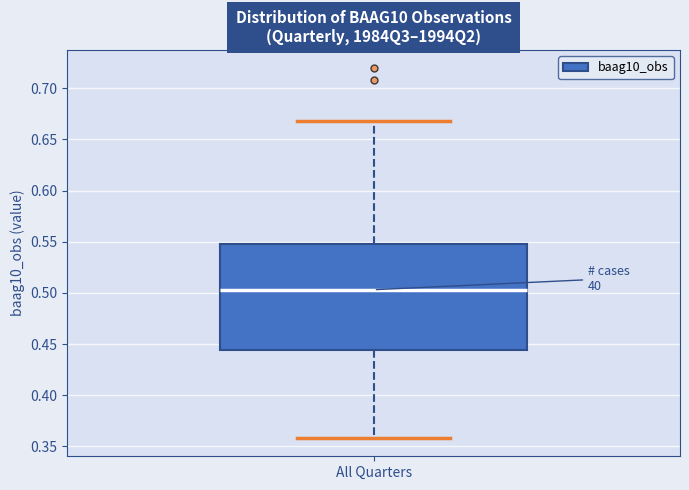

Where does the lower whisker of the box for All Quarters end on the y-axis? The values are not printed on the chart, so give them approximately, as read against the axis.

0.360